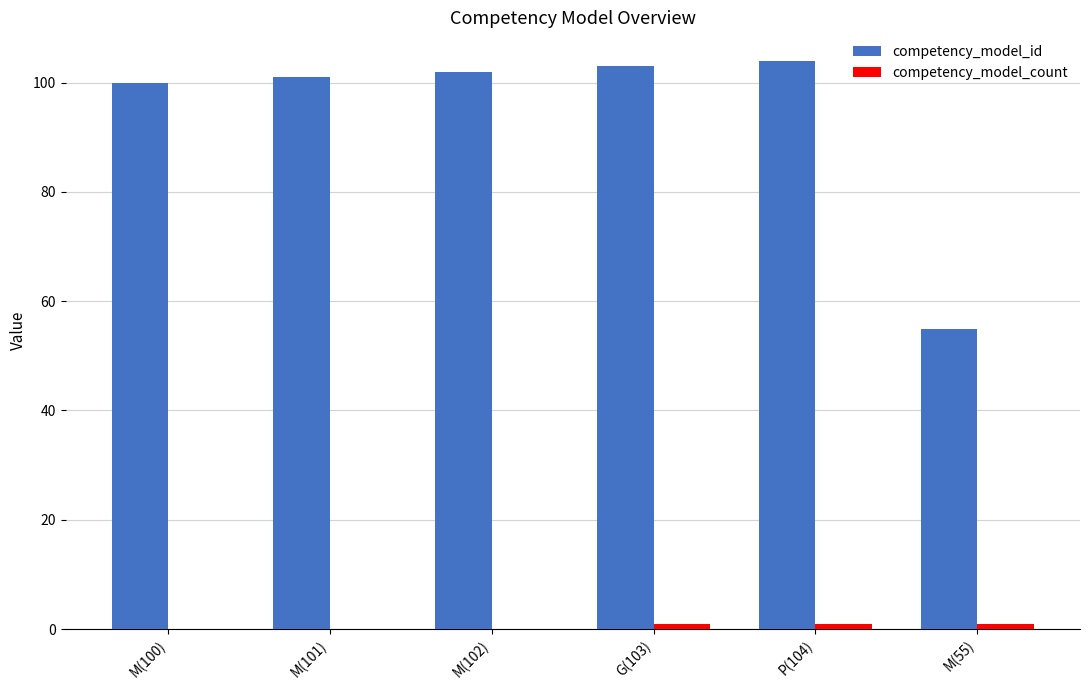

What is the sum of all competency_model_id values?

565